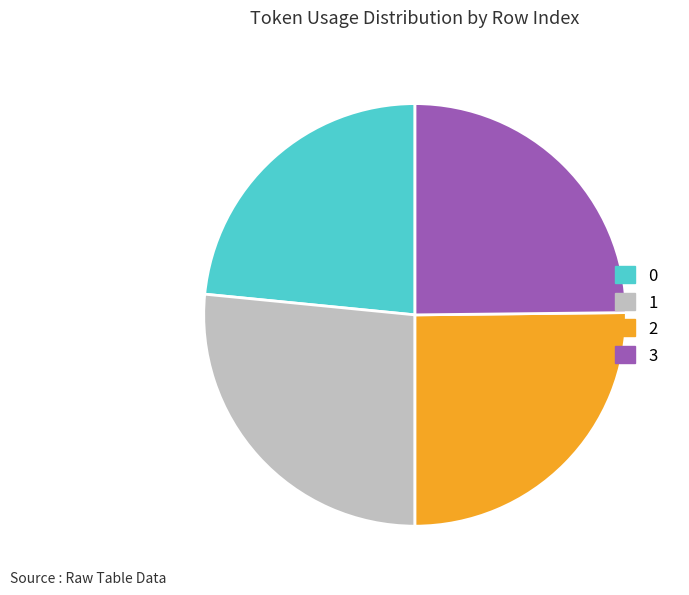

Is the sum of 1 and 3 greater than half?

Yes